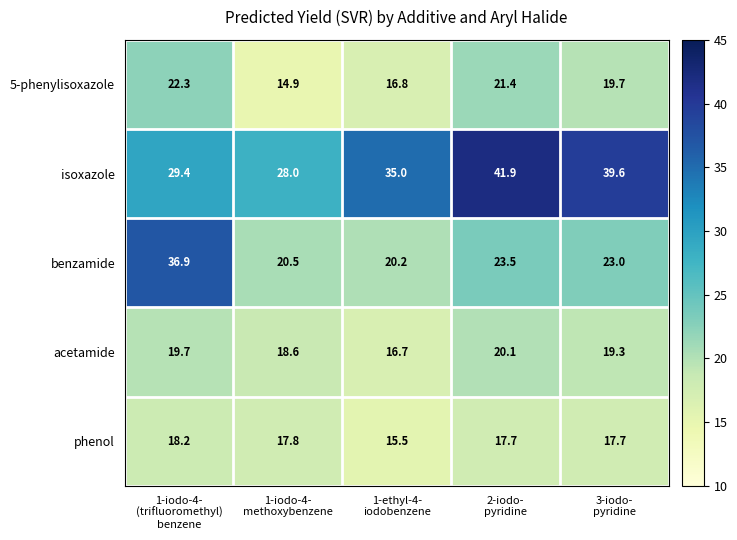

At which category does the chart reach its minimum across all series?

1-iodo-4-
methoxybenzene